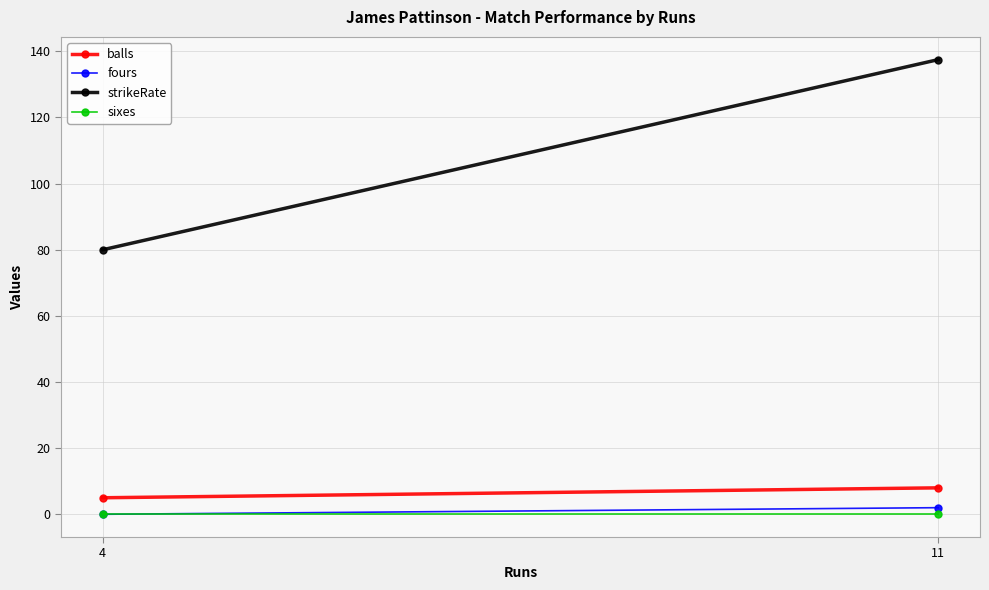

Between 4 and 11, which series saw the biggest shift?

strikeRate